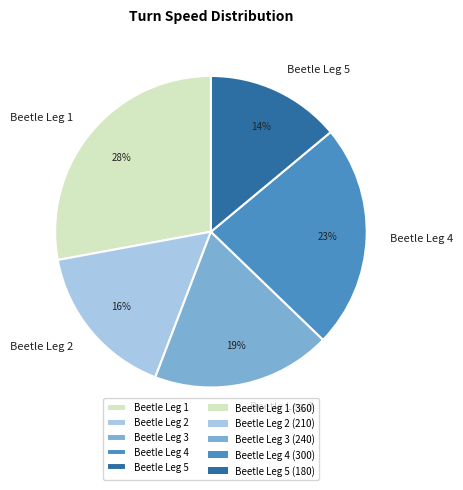

Which category has the smallest portion of the pie?

Beetle Leg 5